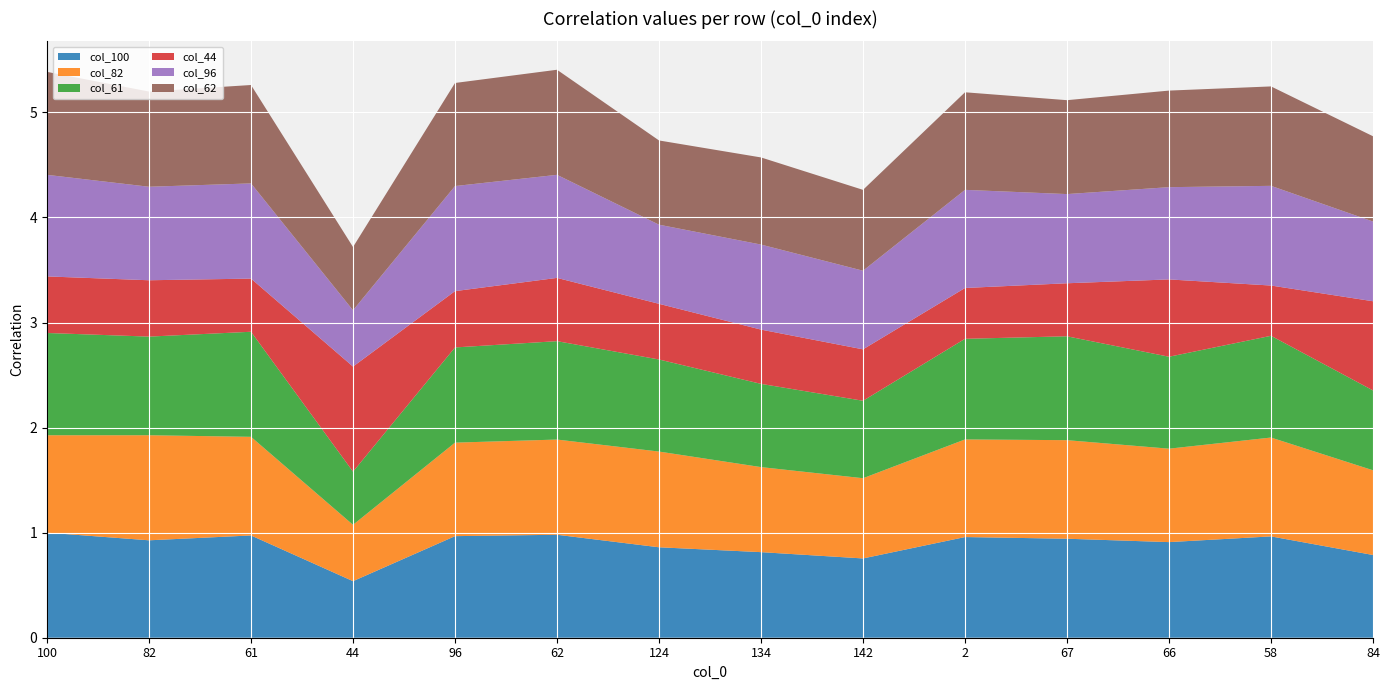

Reading left to right, what are all the values shown in this chart?

col_100: 1.0	0.9	1.0	0.5	1.0	1.0	0.9	0.8	0.8	1.0	0.9	0.9	1.0	0.8
col_82: 0.9	1.0	0.9	0.5	0.9	0.9	0.9	0.8	0.8	0.9	0.9	0.9	0.9	0.8
col_61: 1.0	0.9	1.0	0.5	0.9	0.9	0.9	0.8	0.7	1.0	1.0	0.9	1.0	0.8
col_44: 0.5	0.5	0.5	1.0	0.5	0.6	0.5	0.5	0.5	0.5	0.5	0.7	0.5	0.8
col_96: 1.0	0.9	0.9	0.5	1.0	1.0	0.8	0.8	0.7	0.9	0.8	0.9	0.9	0.8
col_62: 1.0	0.9	0.9	0.6	1.0	1.0	0.8	0.8	0.8	0.9	0.9	0.9	0.9	0.8